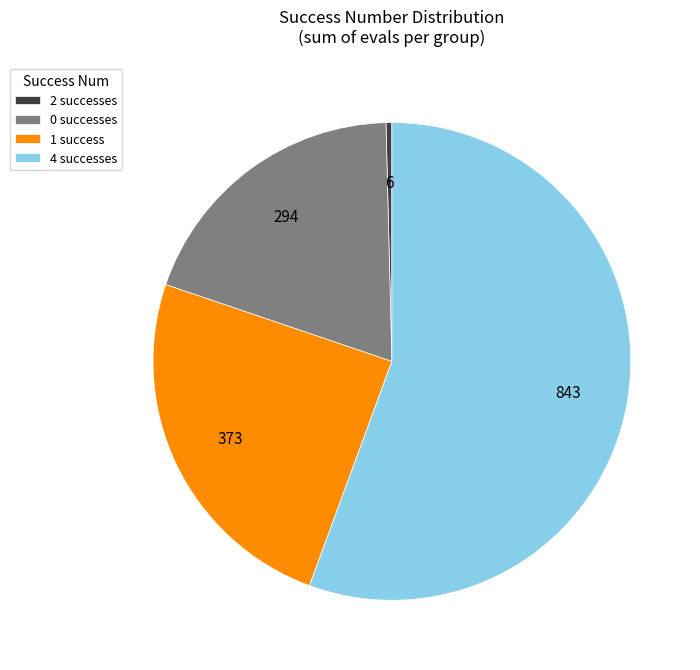

Rank the categories by value from highest to lowest.

4 successes, 1 success, 0 successes, 2 successes